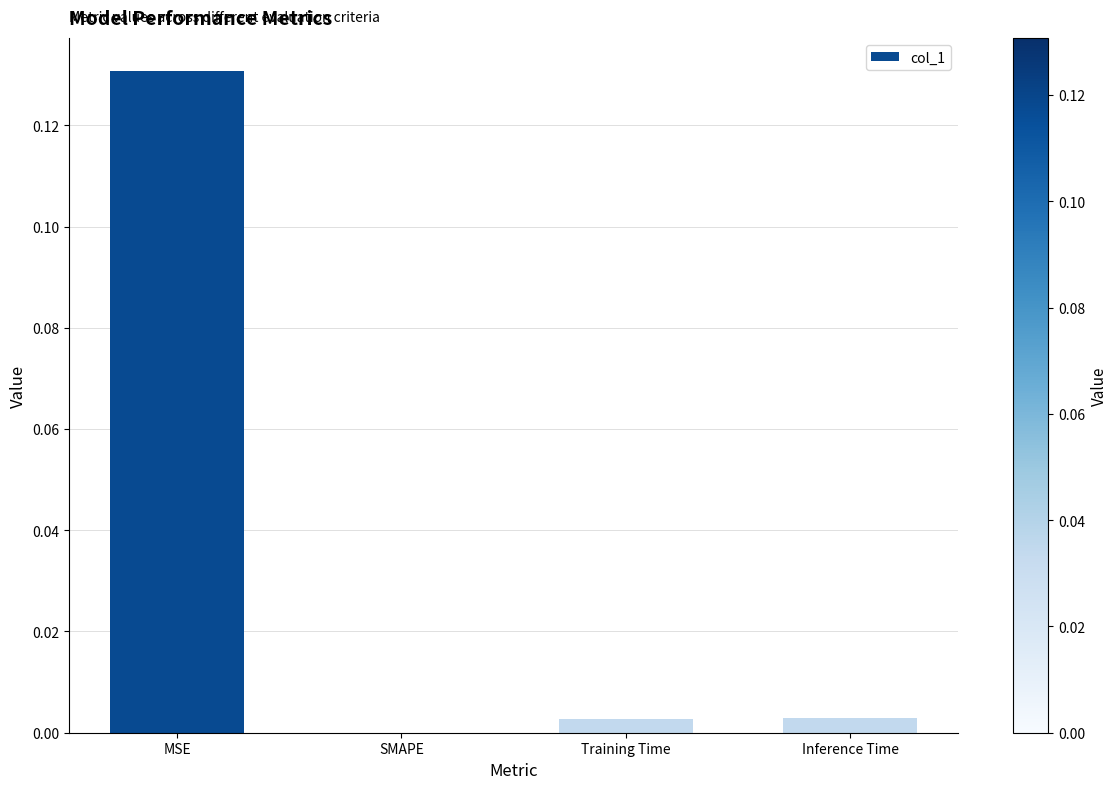

True or false: the data shows 0.0 at Training Time.

True